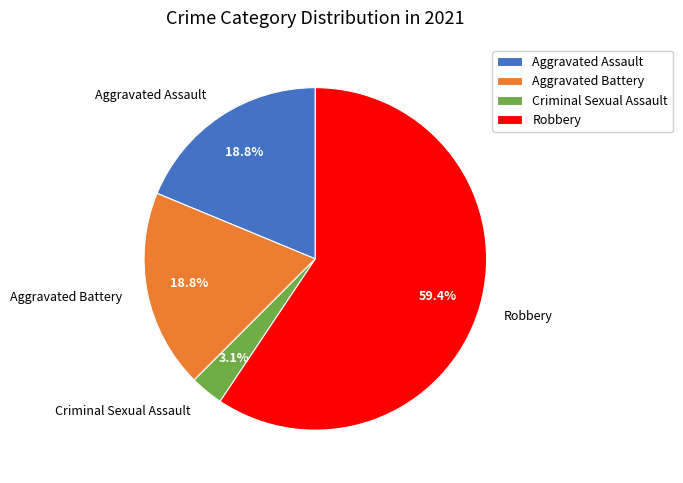

To the nearest percent, what portion does Aggravated Battery represent?

19%